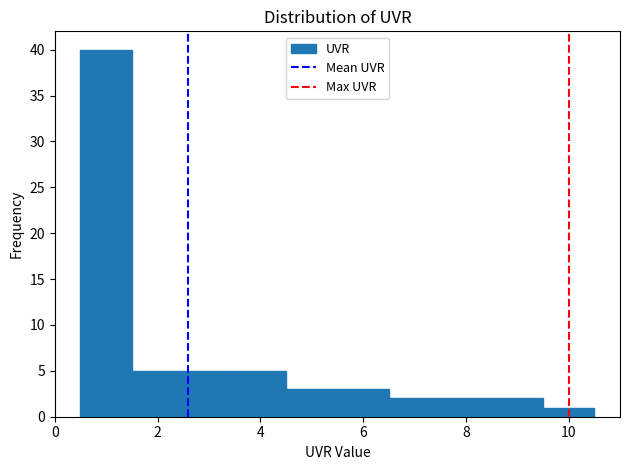

Reading left to right, transcribe this chart: for each bar, give the range it covers on the x-axis and its height. Neither the bar edges nor the heights are printed on the chart, so give them approximately, as read against the axes.

0.5 to 1.5: 40
1.5 to 2.5: 5
2.5 to 3.5: 5
3.5 to 4.5: 5
4.5 to 5.5: 3
5.5 to 6.5: 3
6.5 to 7.5: 2
7.5 to 8.5: 2
8.5 to 9.5: 2
9.5 to 10.5: 1